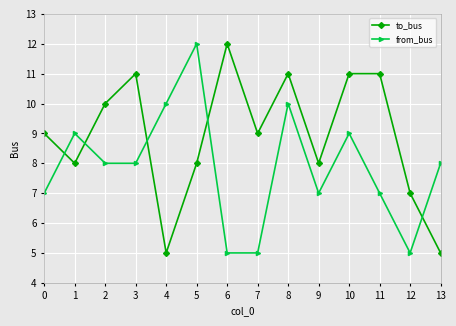

Does the chart display data point markers on the line(s)?

Yes